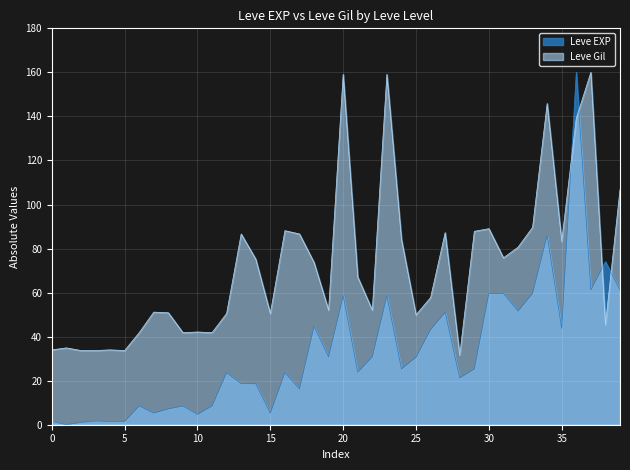

At which category does Leve Gil reach its first local peak?

1